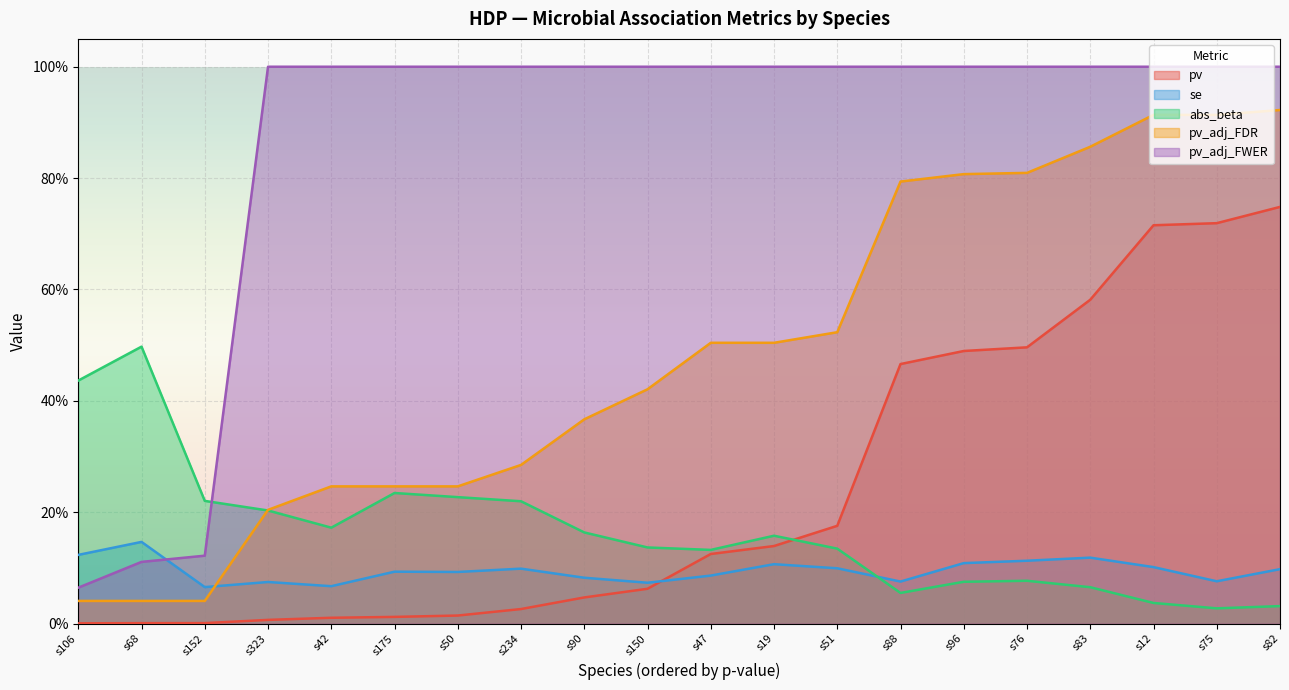

Count the se values in the range 0 to 1.

20